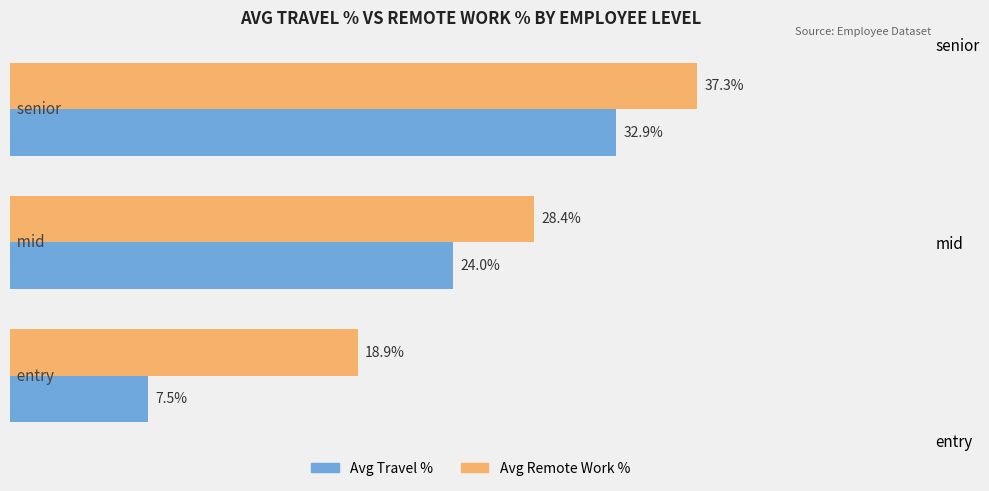

At how many categories does at least one series exceed 18?

3